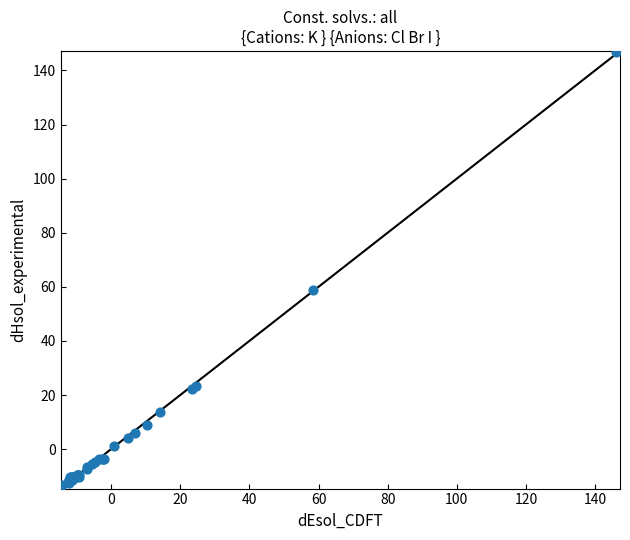

What Y value in the scatter plot is closest to 66?

59.0